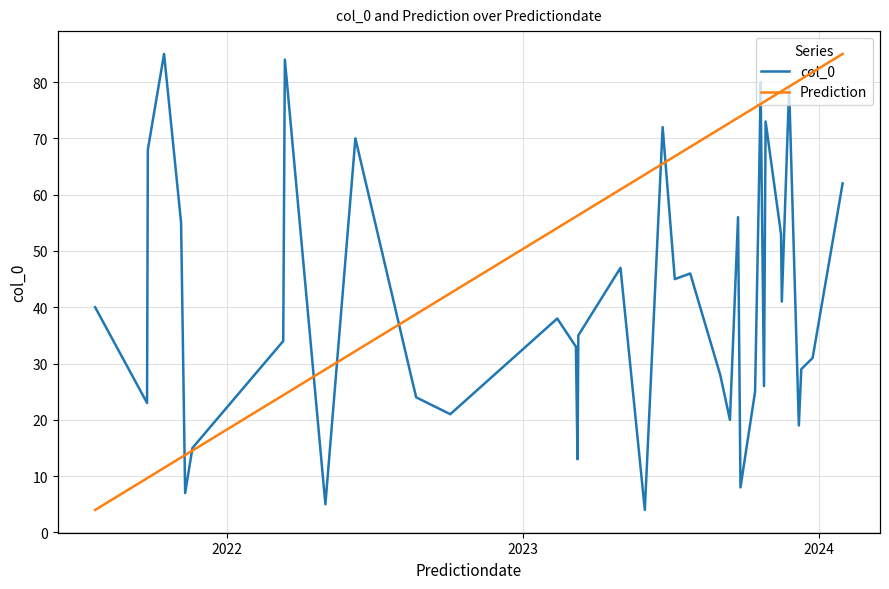

What are all the series names shown in the legend?

col_0, Prediction